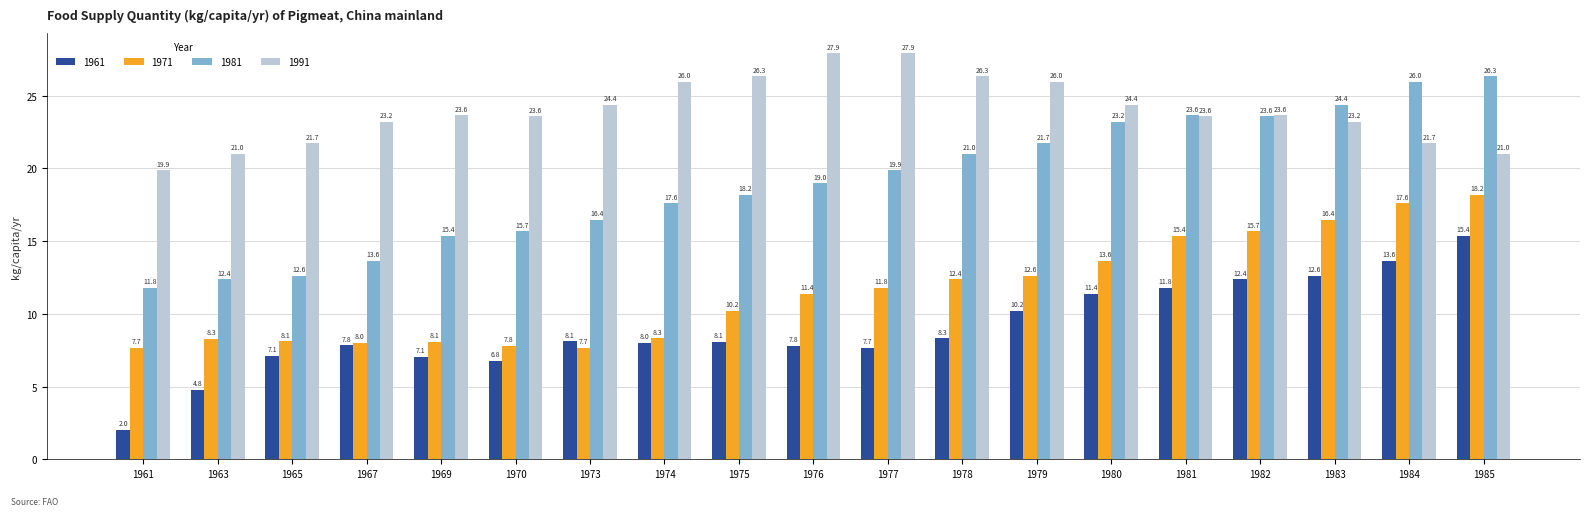

What is the sum of all 1961 values?

170.9